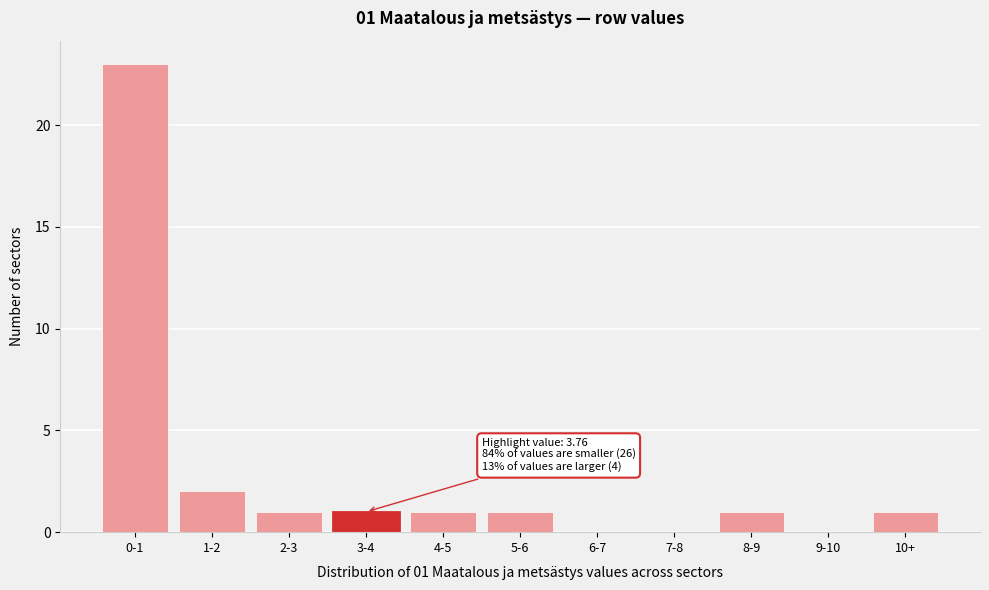

Reading left to right, extract all data points from this chart.

0-1=23	1-2=2	2-3=1	3-4=1	4-5=1	5-6=1	6-7=0	7-8=0	8-9=1	9-10=0	10+=1